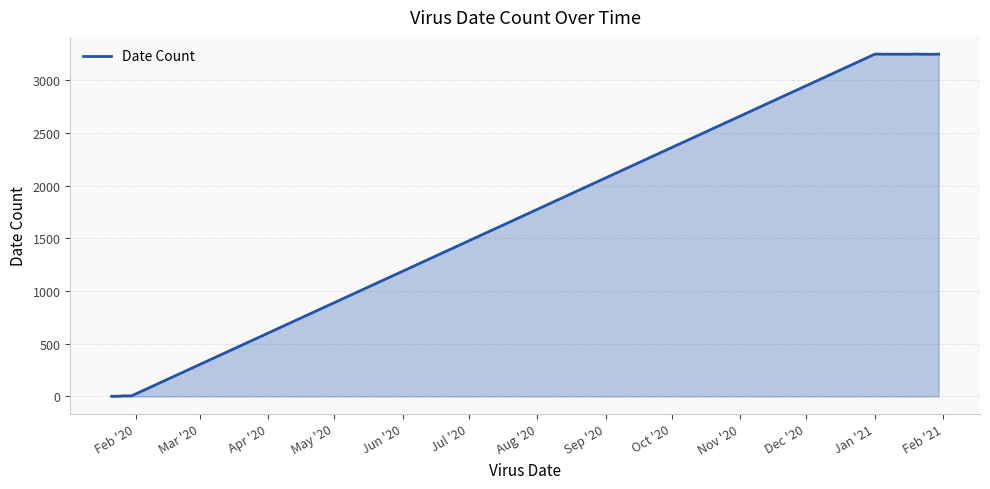

What is the difference between the maximum and minimum values?

3246